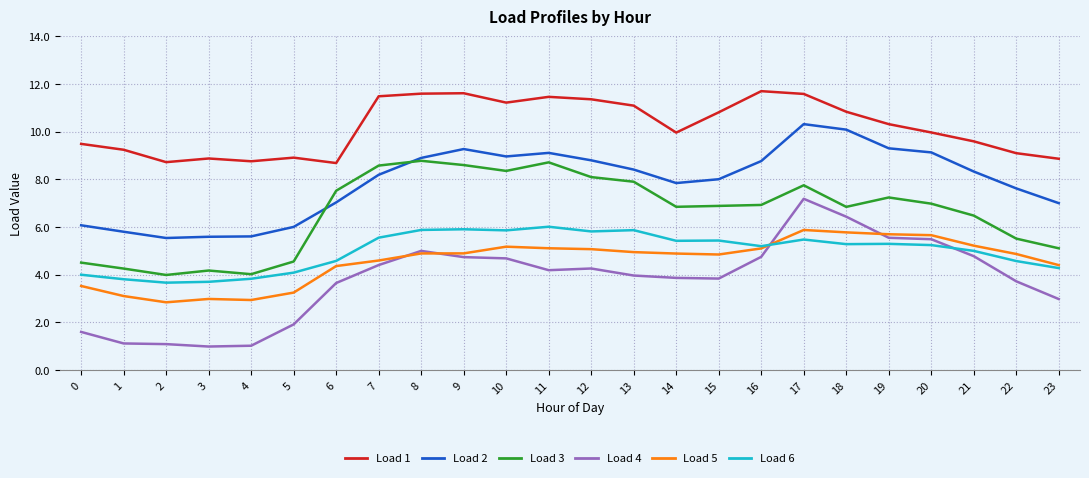

What is the total value across all series at 16?

42.4